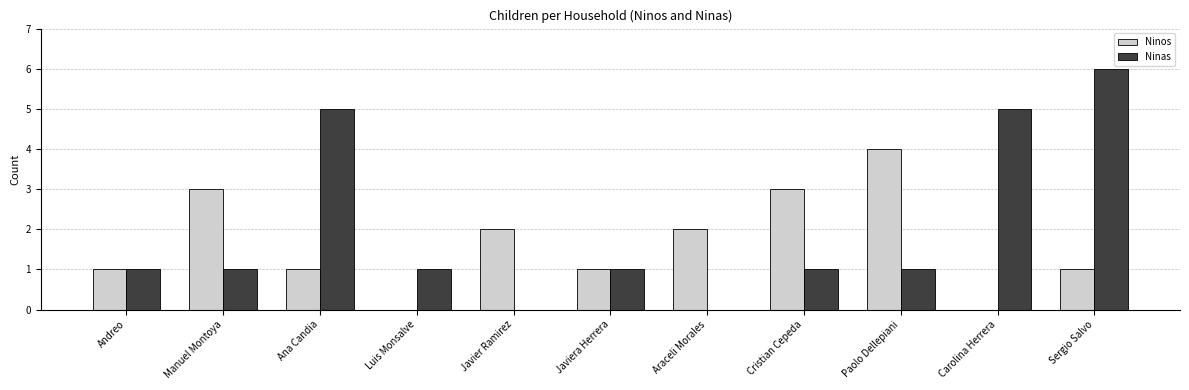

Which label corresponds to the largest value in the chart?

Sergio Salvo